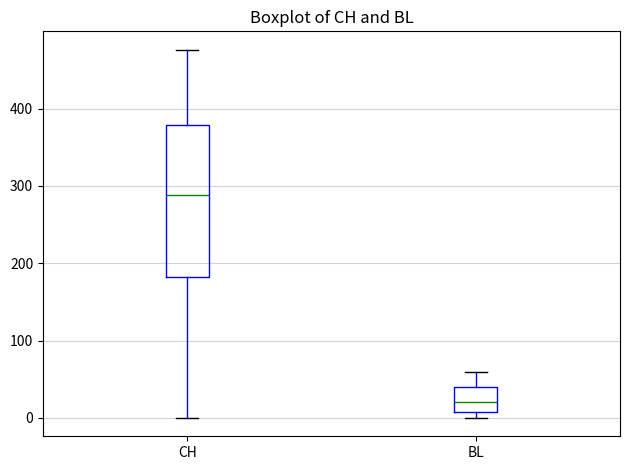

Reading left to right, read every box against the y-axis: the position of its median line, the range the box covers, and the ends of its whiskers. The values are not printed on the chart, so give them approximately, as read against the axis.

CH: median 290, box 180 to 380, whiskers 0 to 480
BL: median 20, box 10 to 40, whiskers 0 to 60